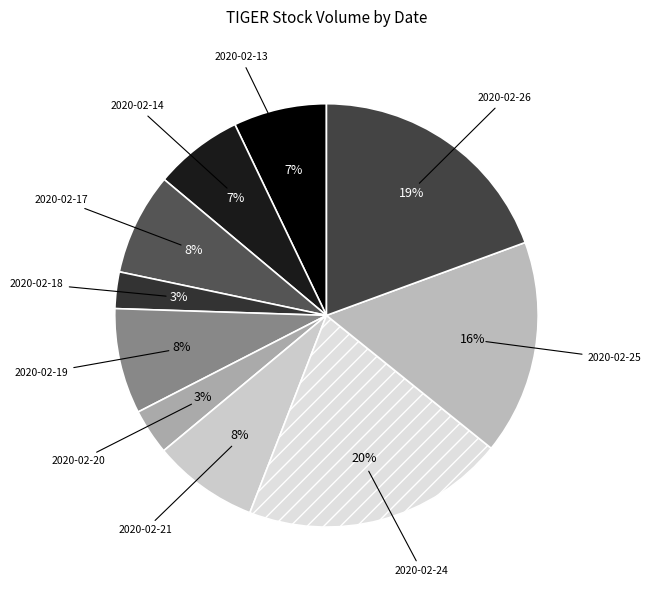

Which slice is the largest?

2020-02-24